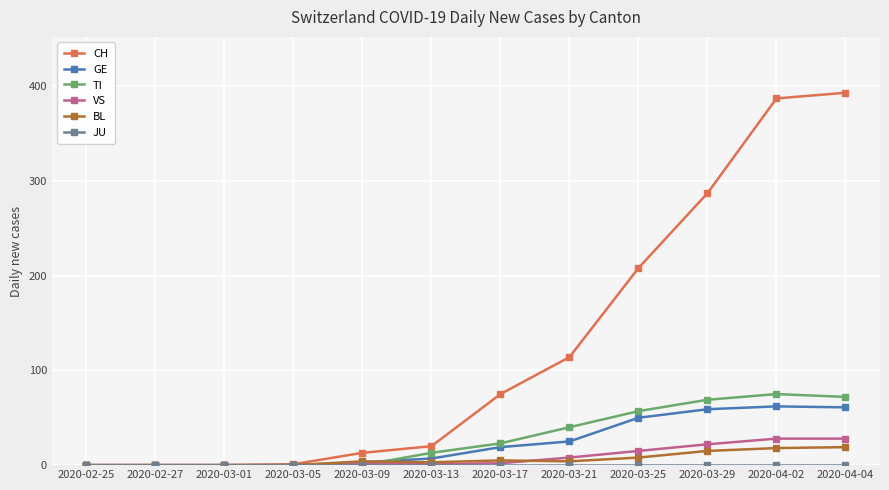

The CH series shows 208 at 2020-03-25. True or false?

True